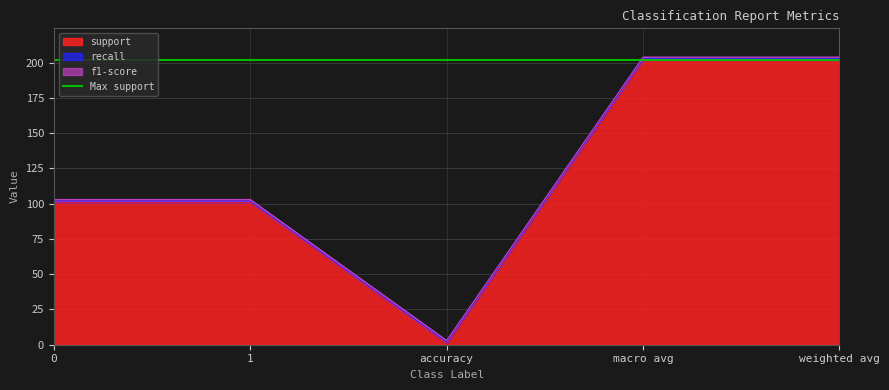

At which label does support reach its minimum?

accuracy